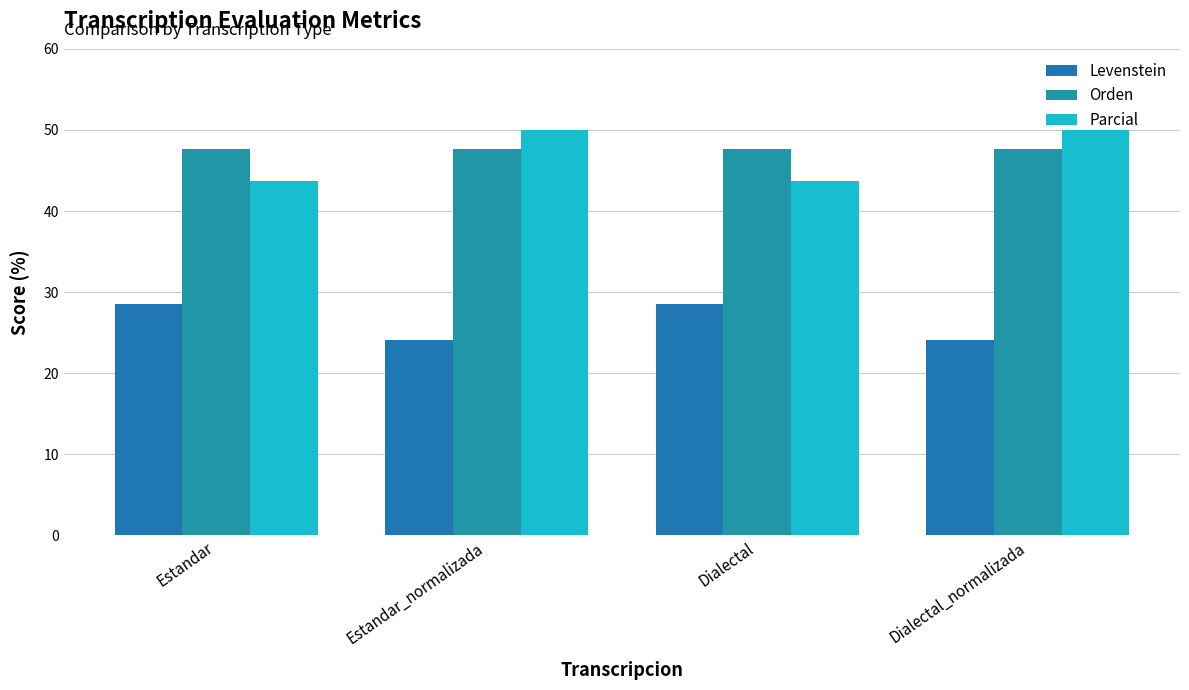

What is the highest value of the Orden series?

47.6